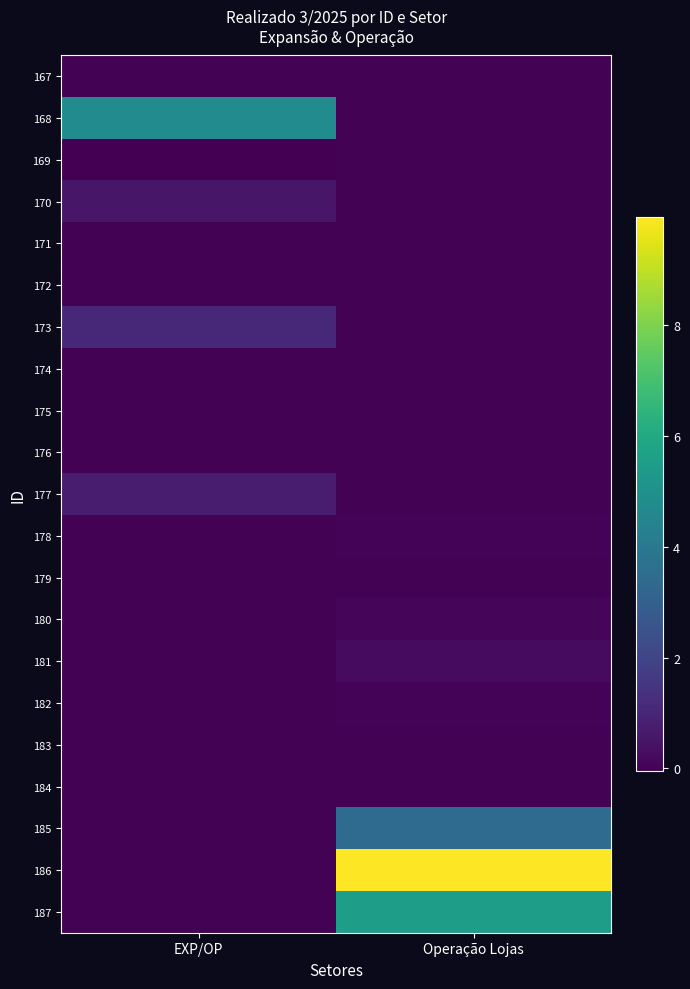

Count the number of data series in this chart.

21